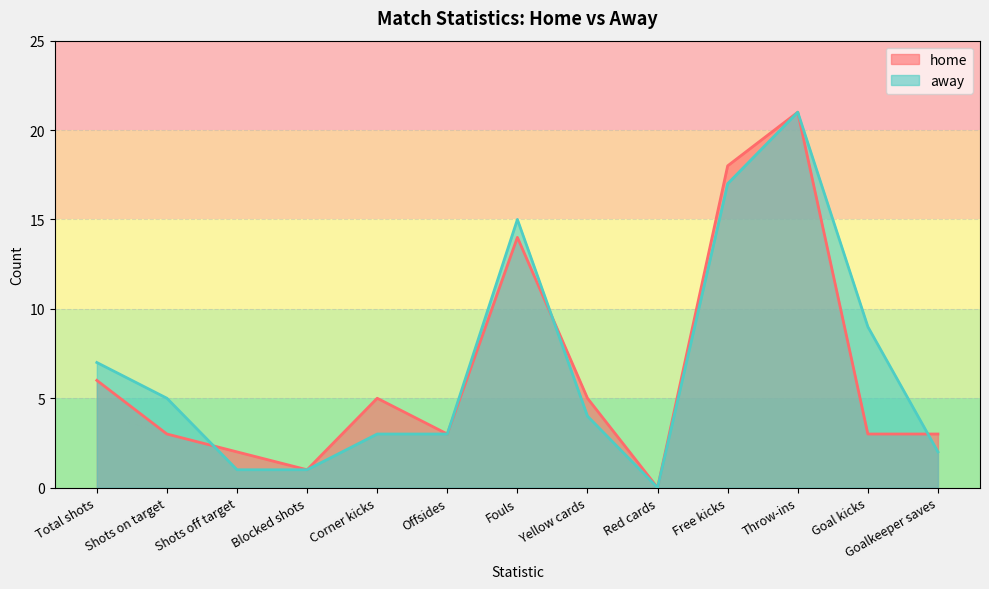

True or false: away has a value of 17 at Free kicks.

True